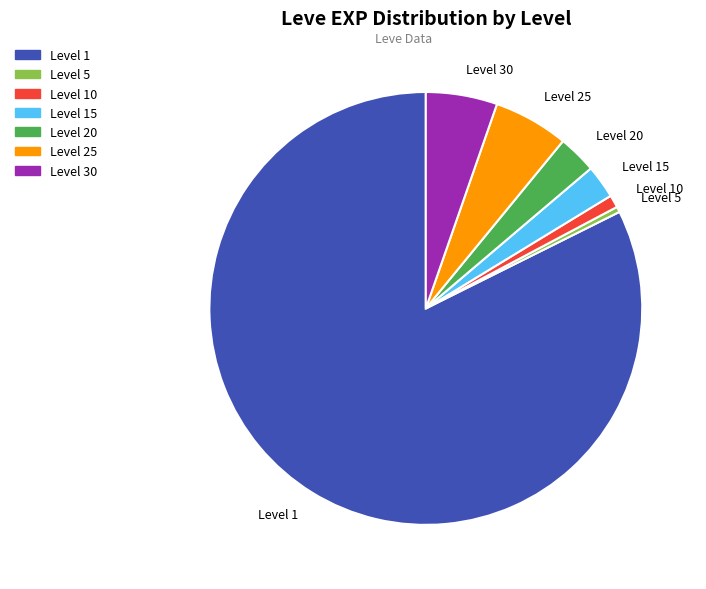

True or false: Level 5 accounts for 0% of the total.

True